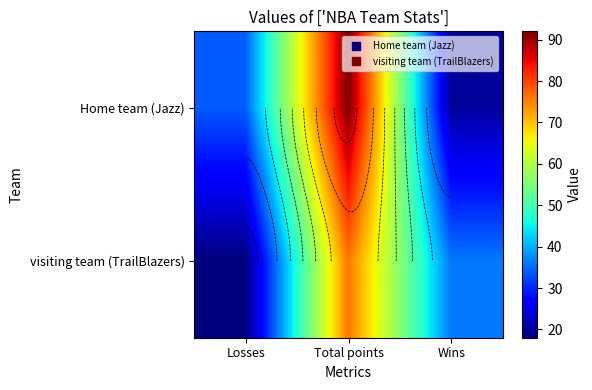

Is it true that visiting team (TrailBlazers) equals 9 at Losses?

False